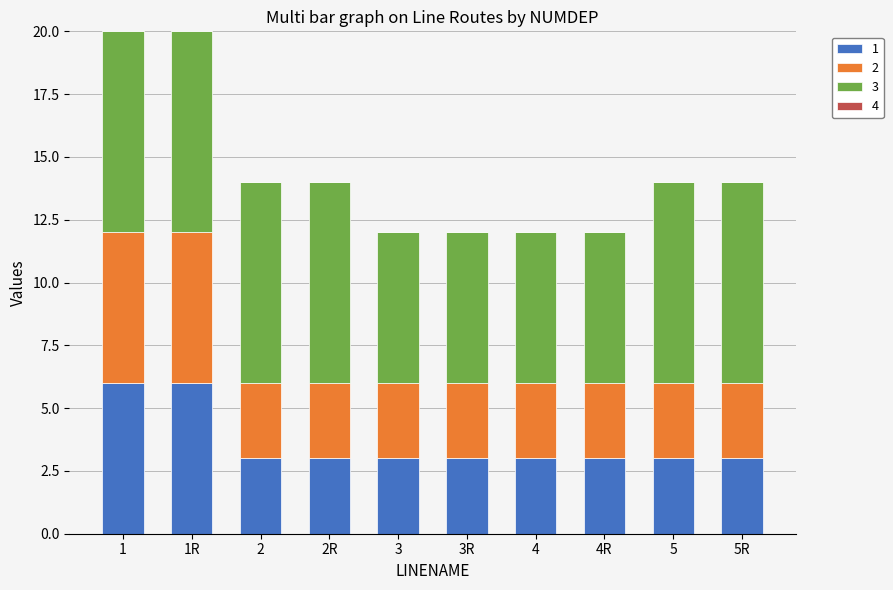

Reading left to right, transcribe the values for 1.

6	6	3	3	3	3	3	3	3	3